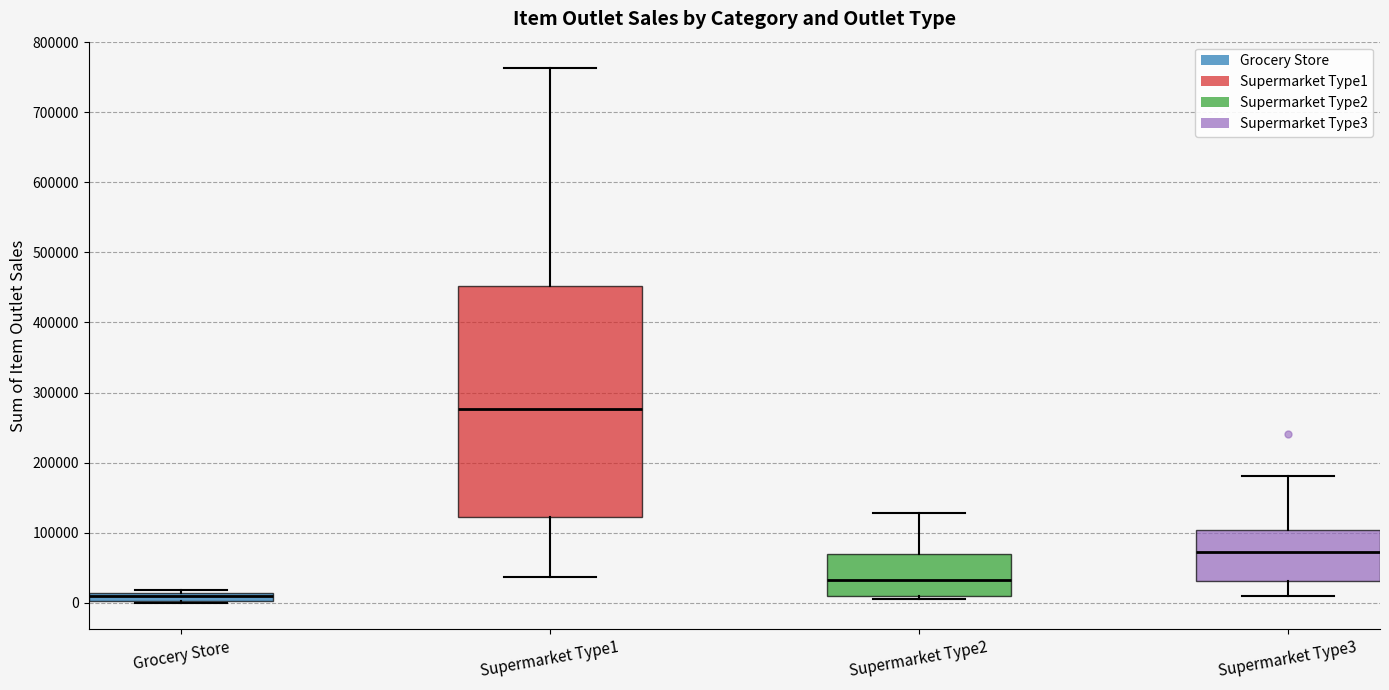

Comparing the boxes themselves (not the whiskers), which one is the tallest?

Supermarket Type1